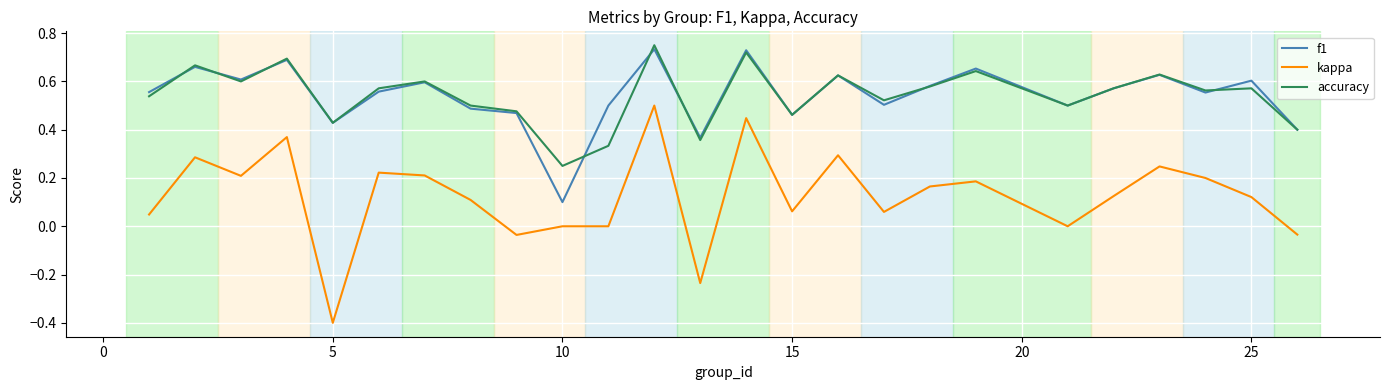

What is the minimum value for kappa?

-0.4